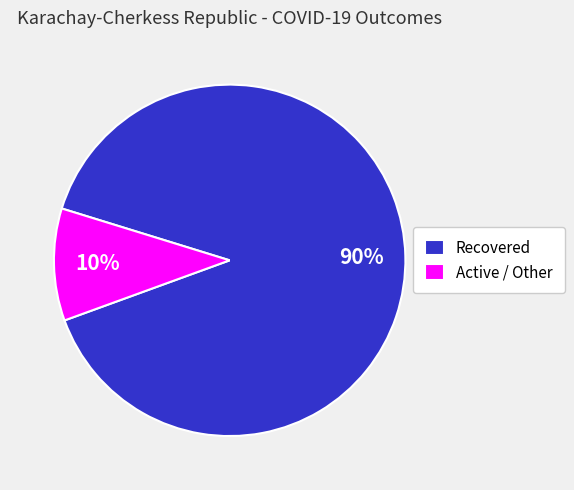

True or false: Active / Other accounts for 10% of the total.

True